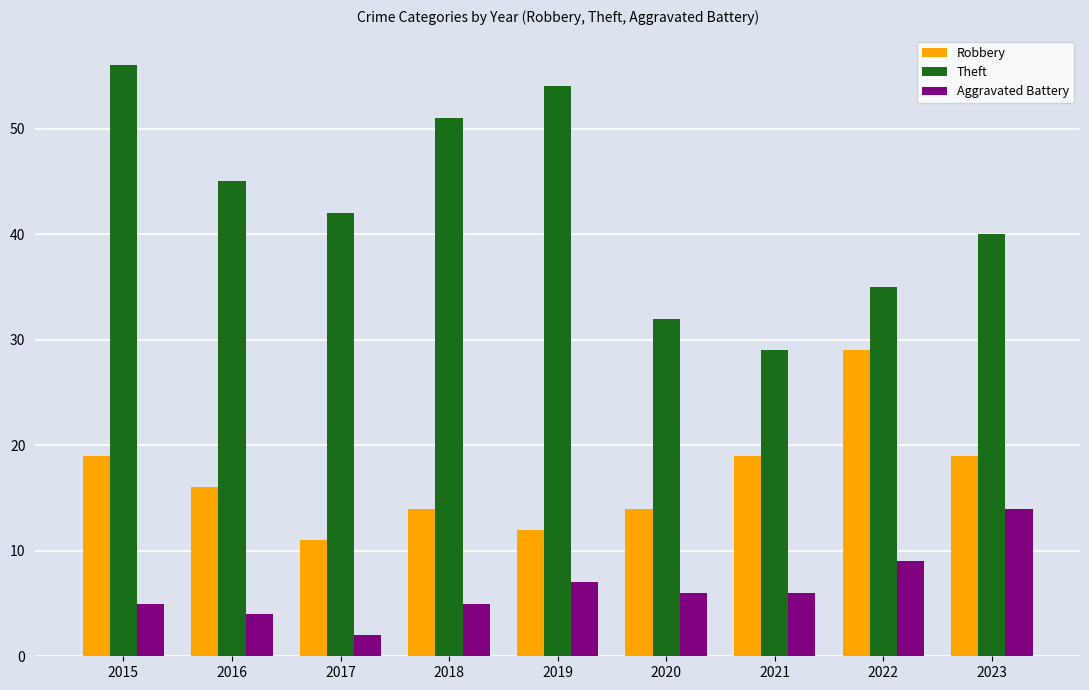

Reading left to right, list all the values displayed in this chart.

Robbery: 19	16	11	14	12	14	19	29	19
Theft: 56	45	42	51	54	32	29	35	40
Aggravated Battery: 5	4	2	5	7	6	6	9	14